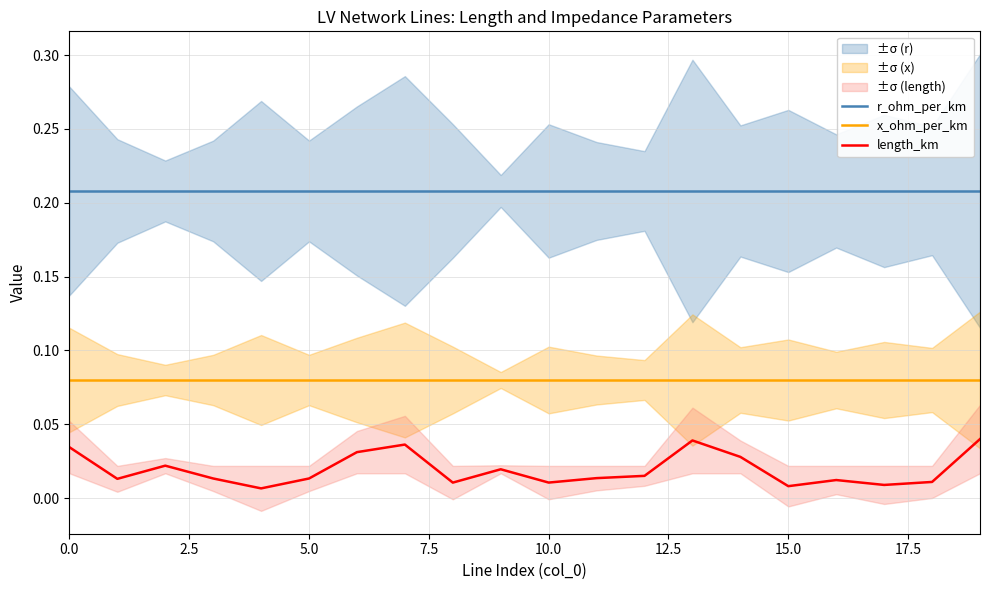

In length_km, how many points are higher than both neighbors (excluding endpoints)?

5